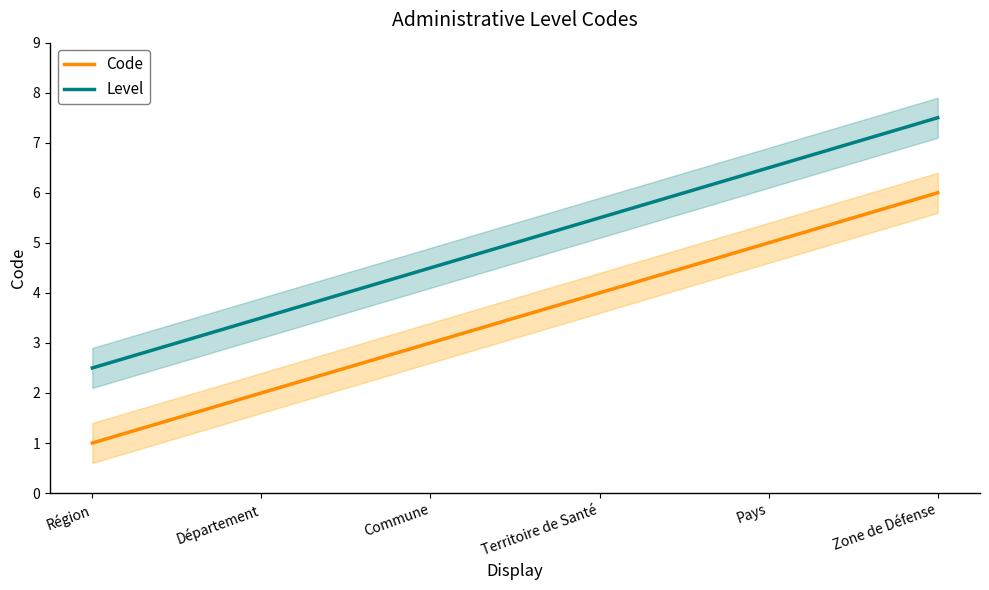

Which category has the highest value in the Code series?

Zone de Défense